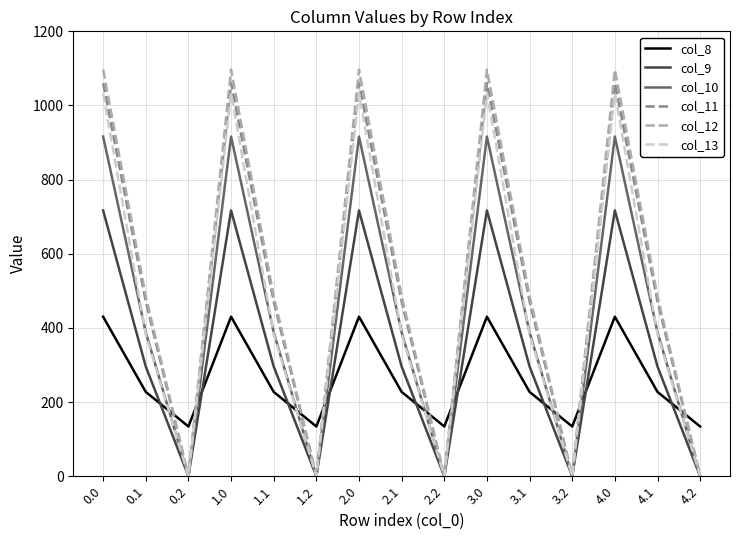

Which series has the widest spread of values?

col_12